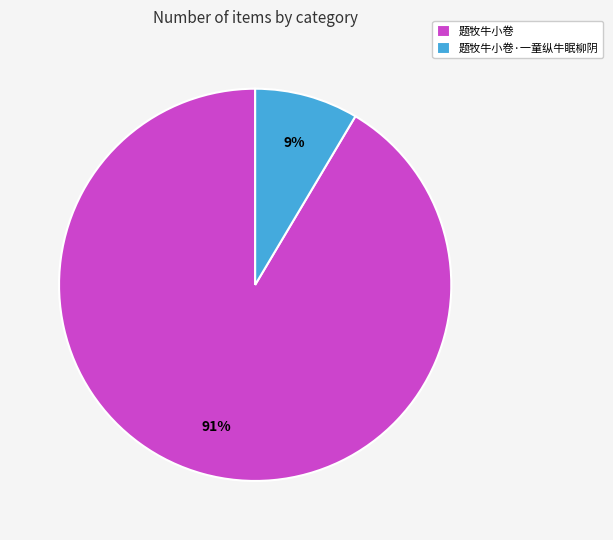

Which category has the smallest portion of the pie?

题牧牛小卷·一童纵牛眠柳阴